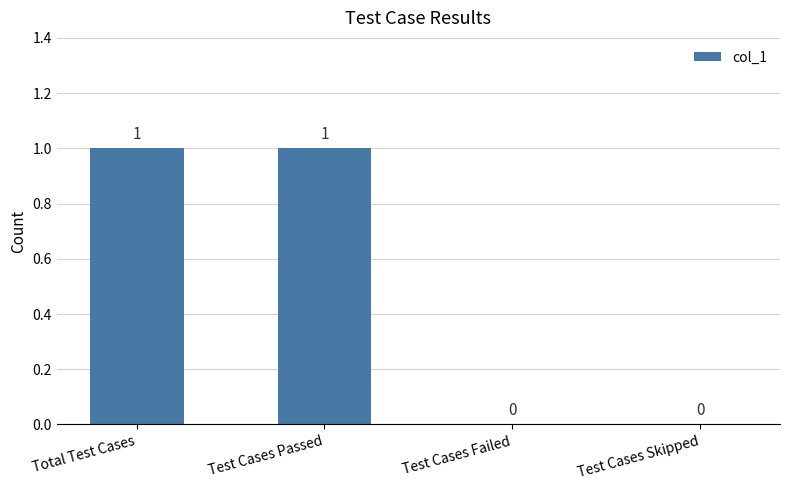

Approximately how many times larger is the value at Total Test Cases compared to Test Cases Passed?

1.0